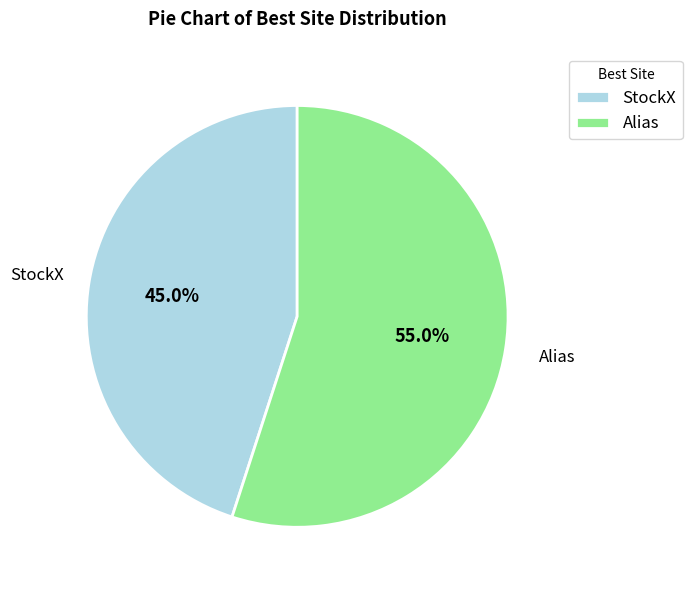

Approximately how many times larger is the value at Alias compared to StockX?

1.2